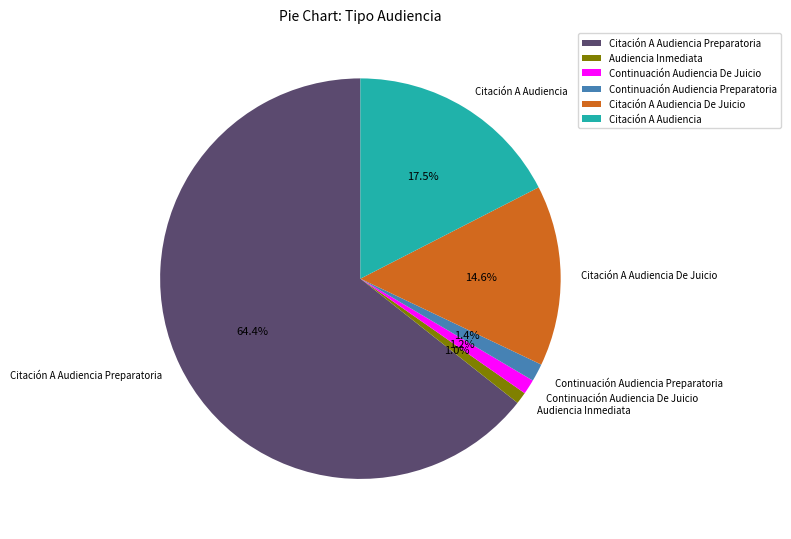

Combined, what portion of the pie is Continuación Audiencia Preparatoria and Continuación Audiencia De Juicio?

2.6%